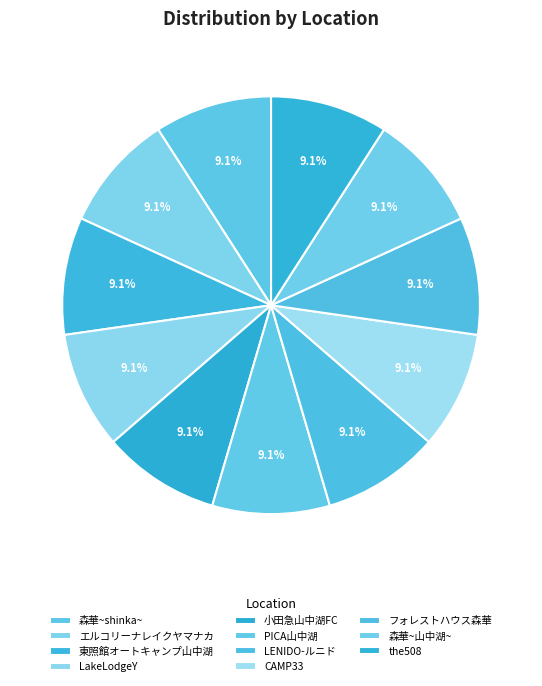

Combined, what portion of the pie is LENIDO-ルニド and LakeLodgeY?

18.2%